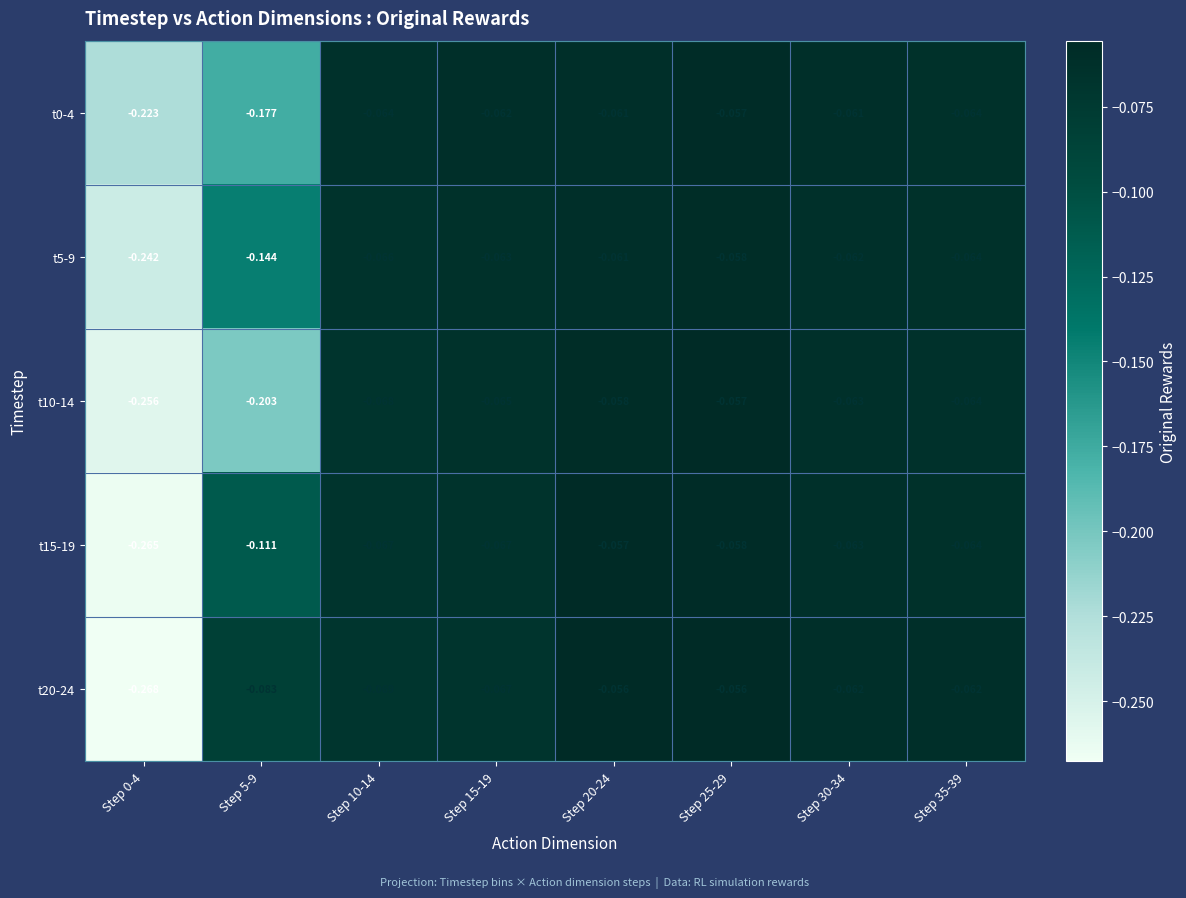

Is the value of t5-9 at Step 35-39 greater than the value of t20-24 at Step 0-4?

Yes